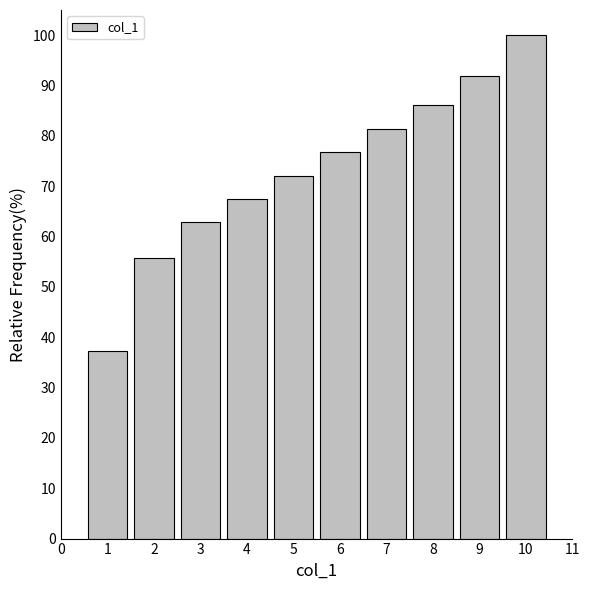

Reading right to left, extract all data points from this chart.

100.0	91.9	86.0	81.4	76.7	72.1	67.4	62.8	55.8	37.2